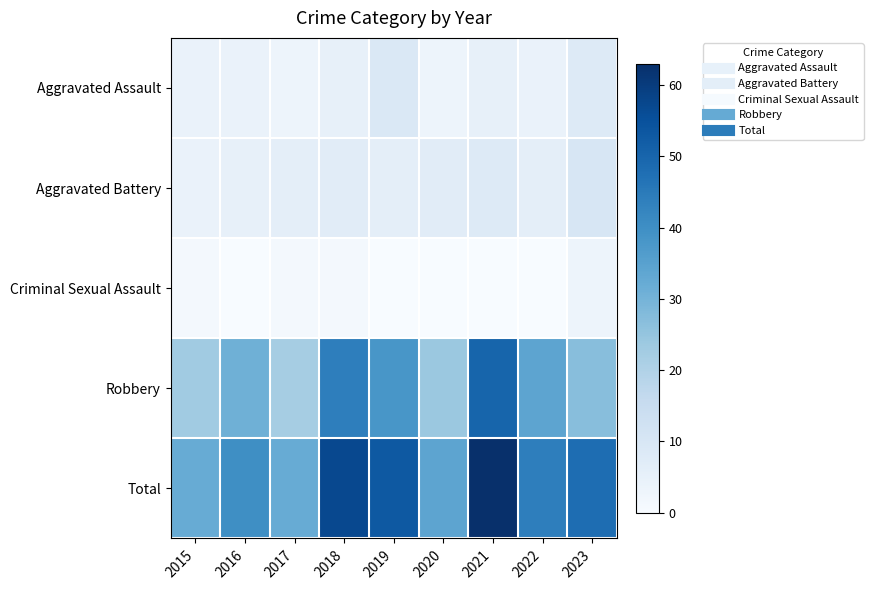

Rank the series at 2020 from highest to lowest value.

Total, Robbery, Aggravated Battery, Aggravated Assault, Criminal Sexual Assault